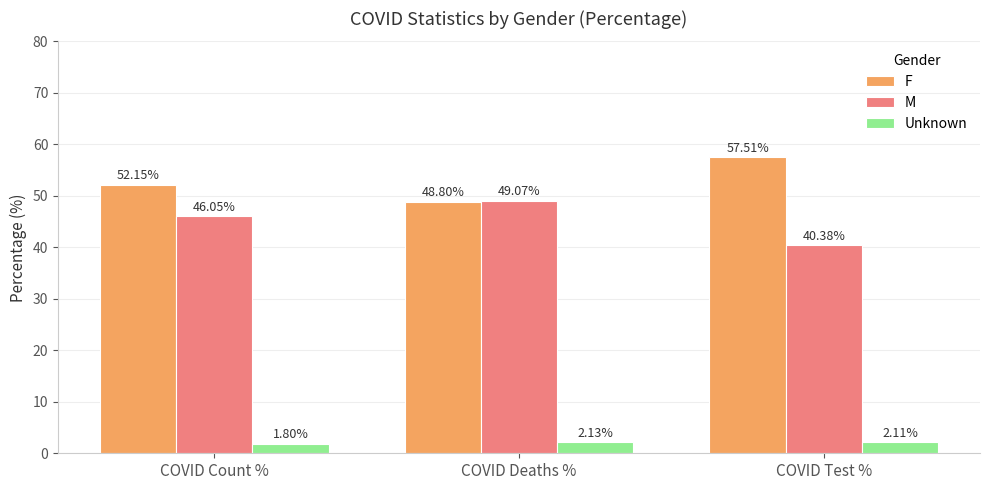

What is the maximum value shown in the chart?

57.5